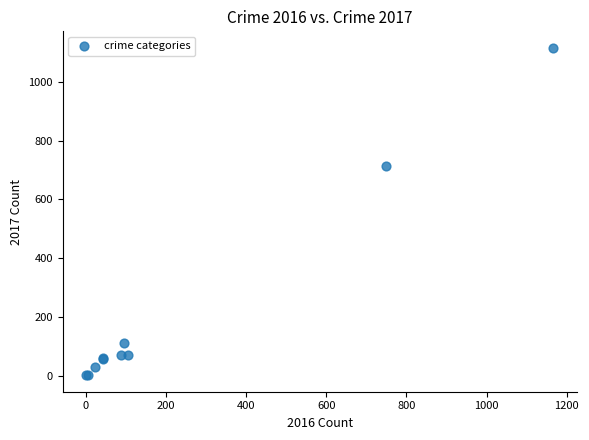

What Y value in the scatter plot is closest to 558?

715